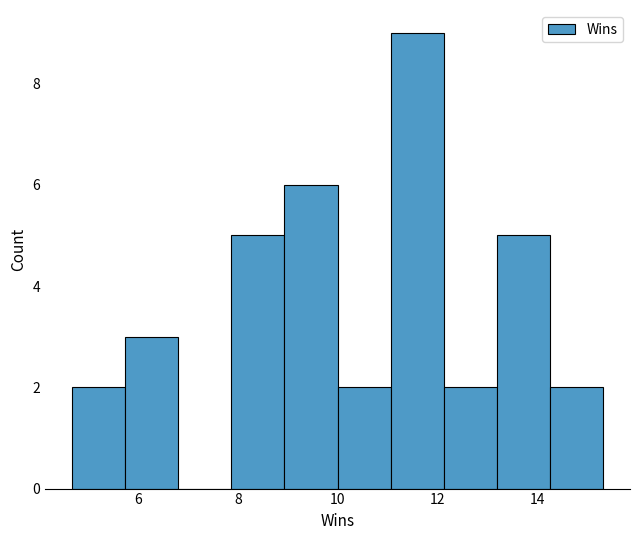

Over which range of the x-axis is the bar tallest?

11.0 to 12.2